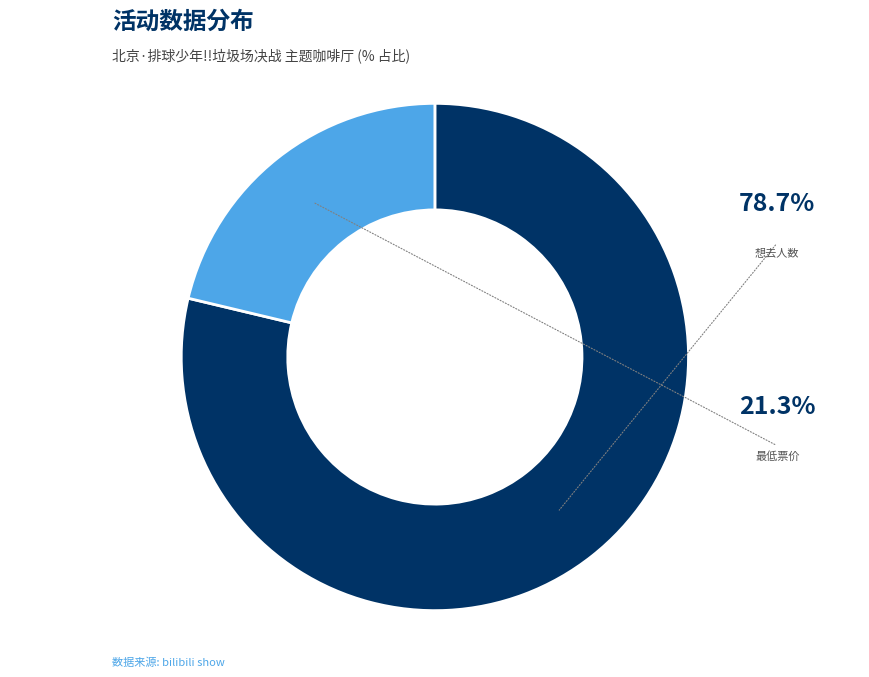

What percentage do 最低票价 and 想去人数 together represent?

100.0%